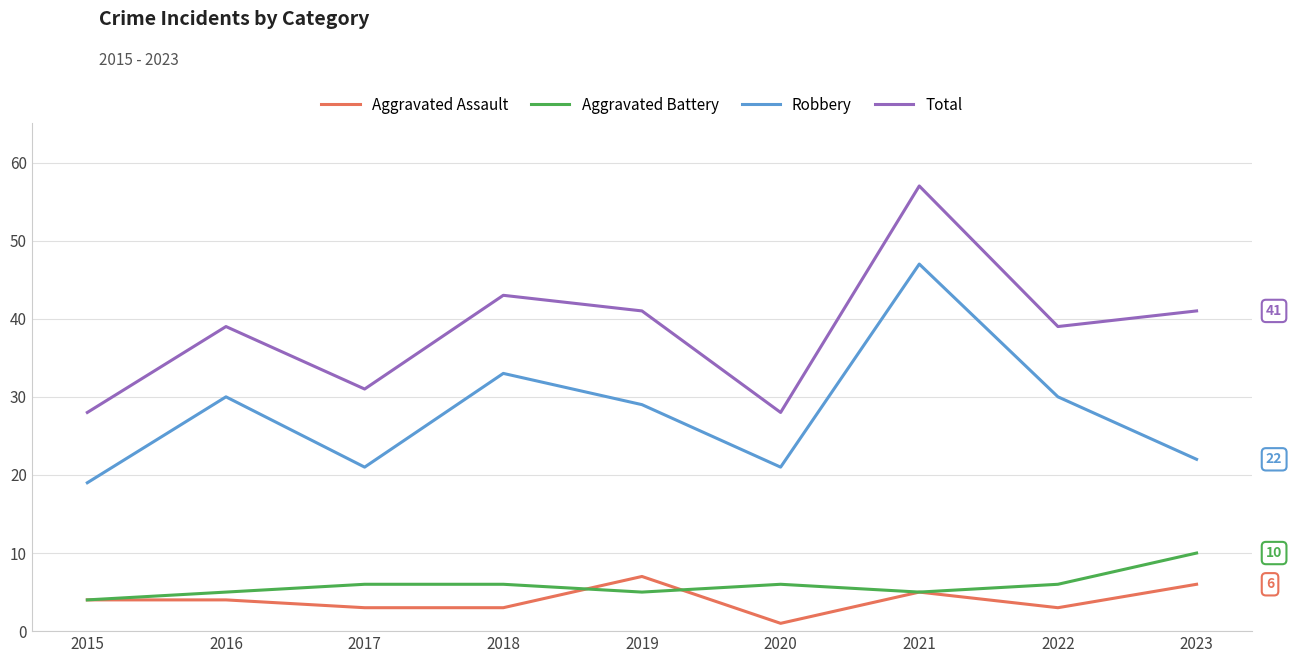

Does the chart display data point markers on the line(s)?

No